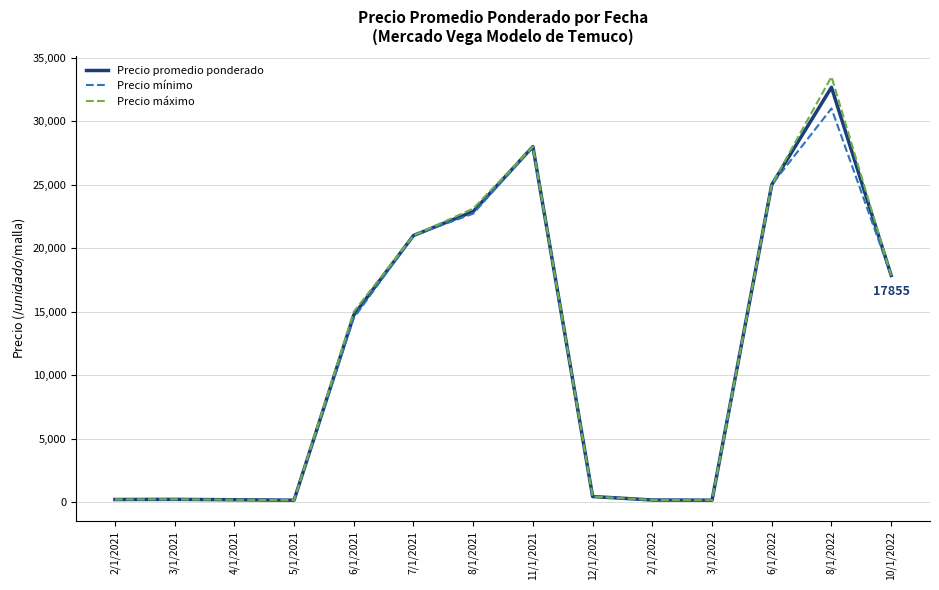

In Precio promedio ponderado, how many points are higher than both neighbors (excluding endpoints)?

3